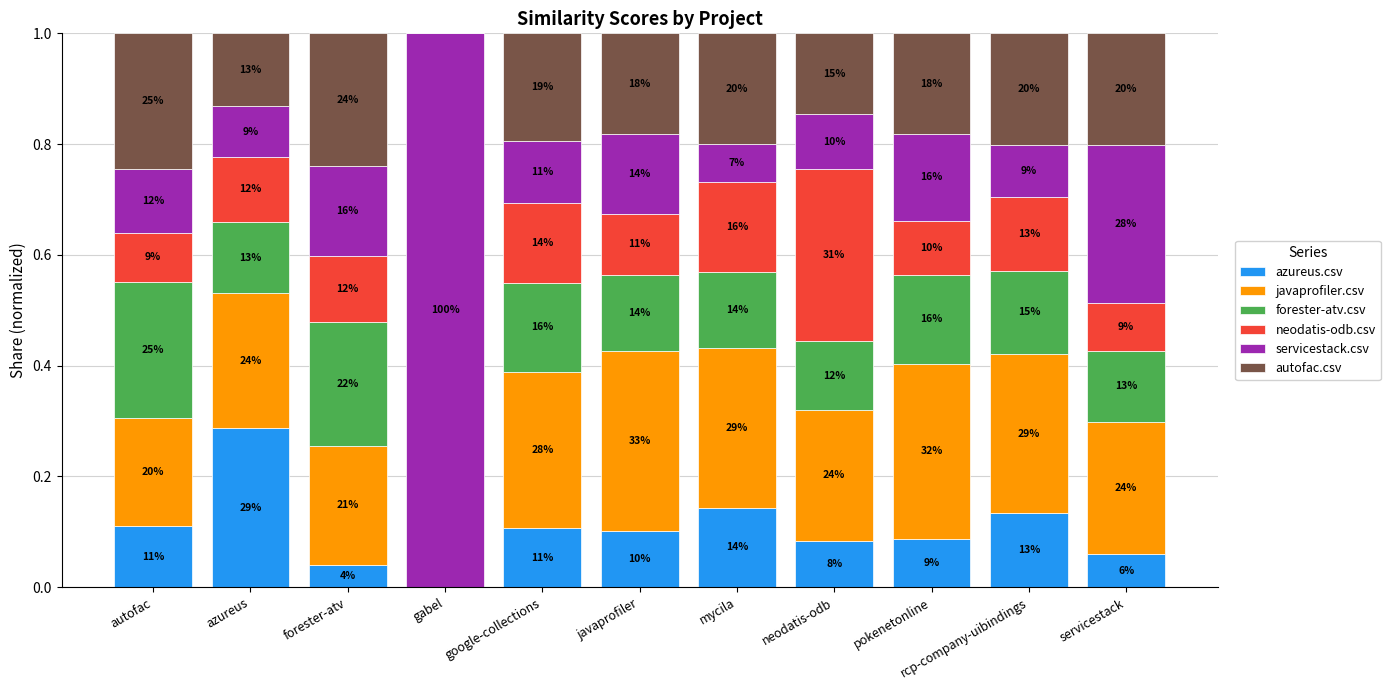

What are all the series names shown in the legend?

azureus.csv, javaprofiler.csv, forester-atv.csv, neodatis-odb.csv, servicestack.csv, autofac.csv